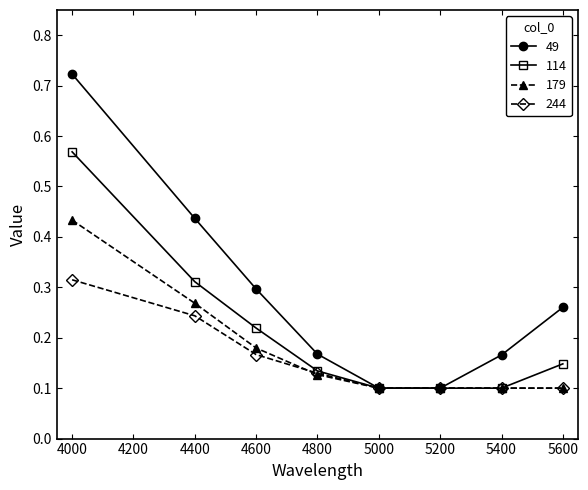

What are all the series names shown in the legend?

49, 114, 179, 244